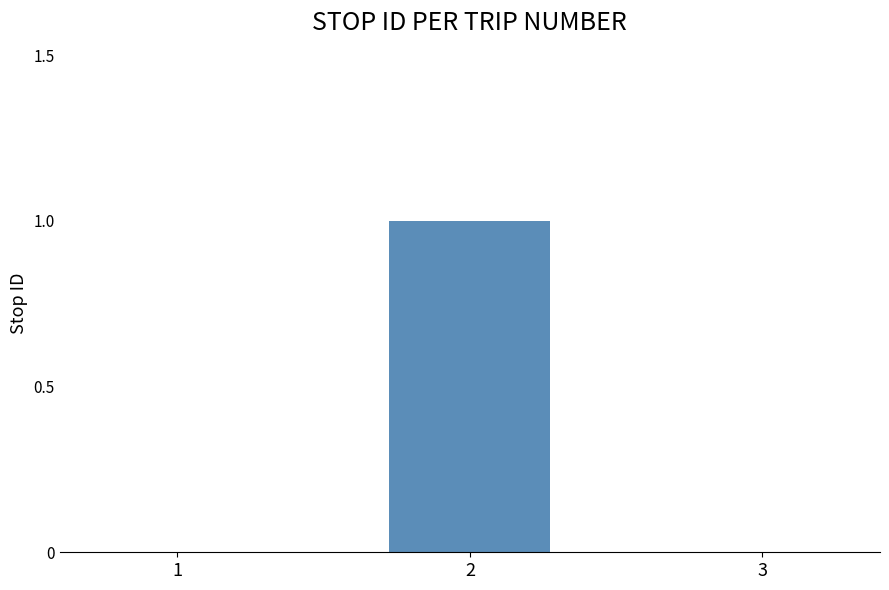

Reading right to left, what are all the values shown in this chart?

0	1	0